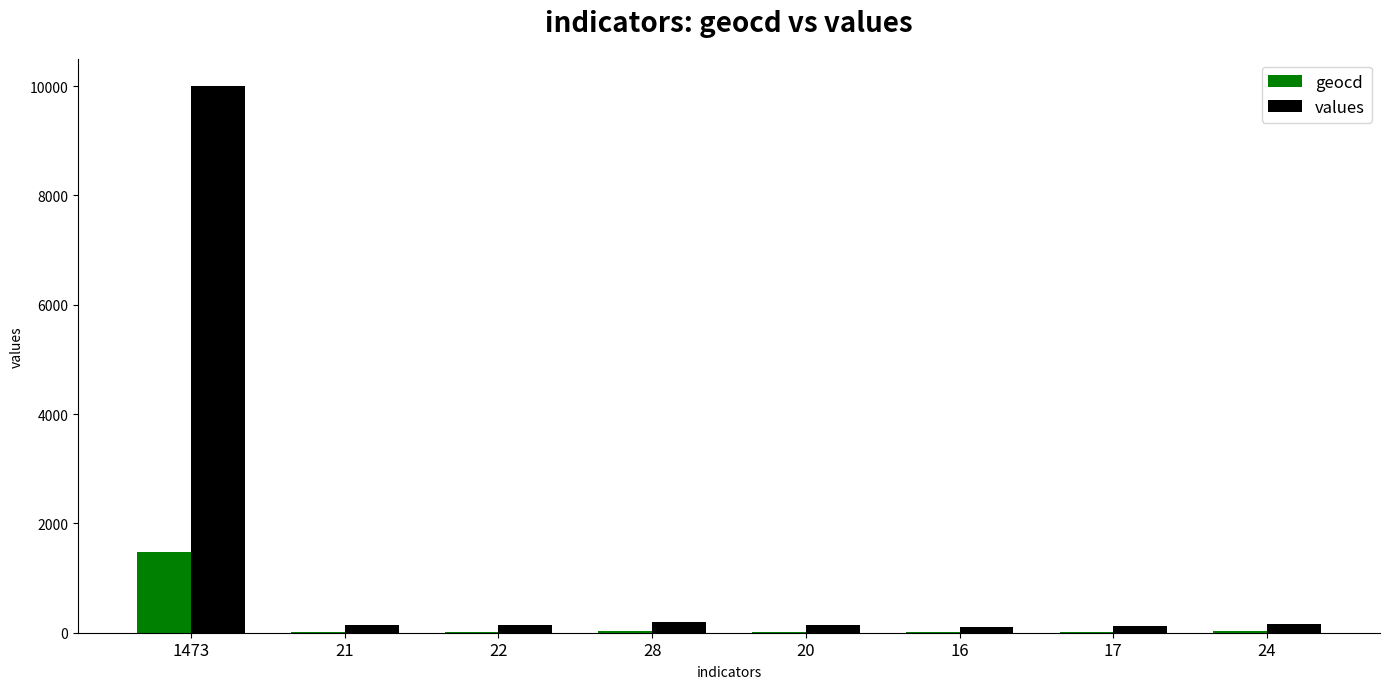

Which series has the largest total across all categories?

values